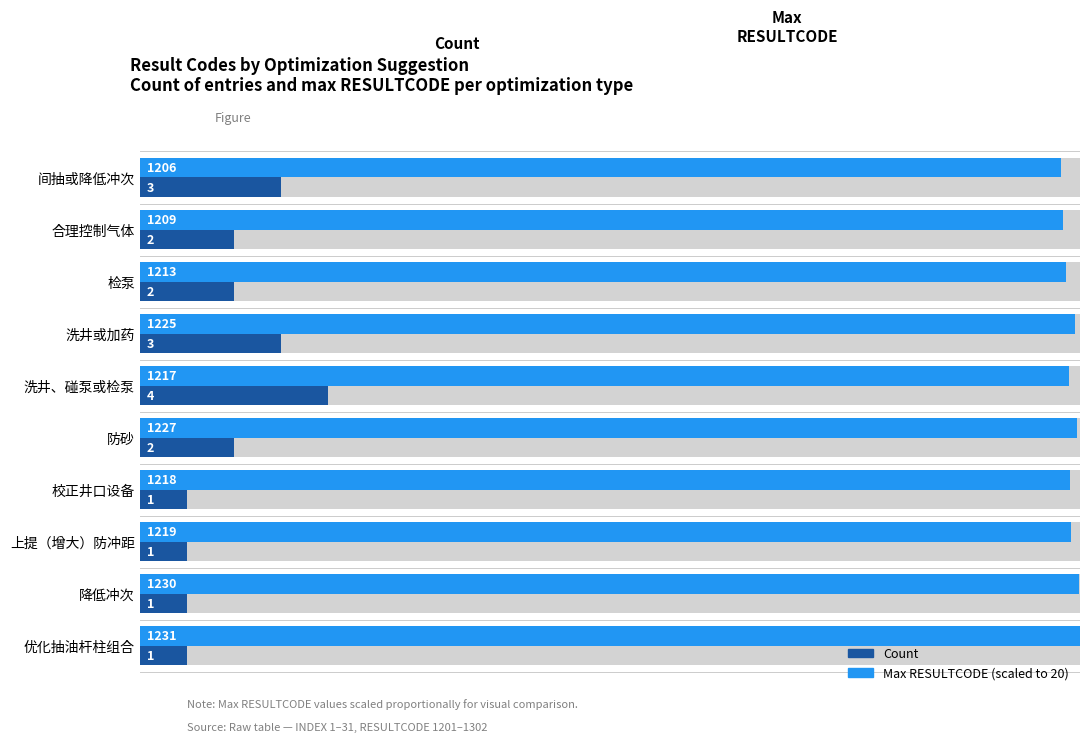

Rank the series by their maximum value, from lowest to highest.

Count, Max RESULTCODE (scaled)